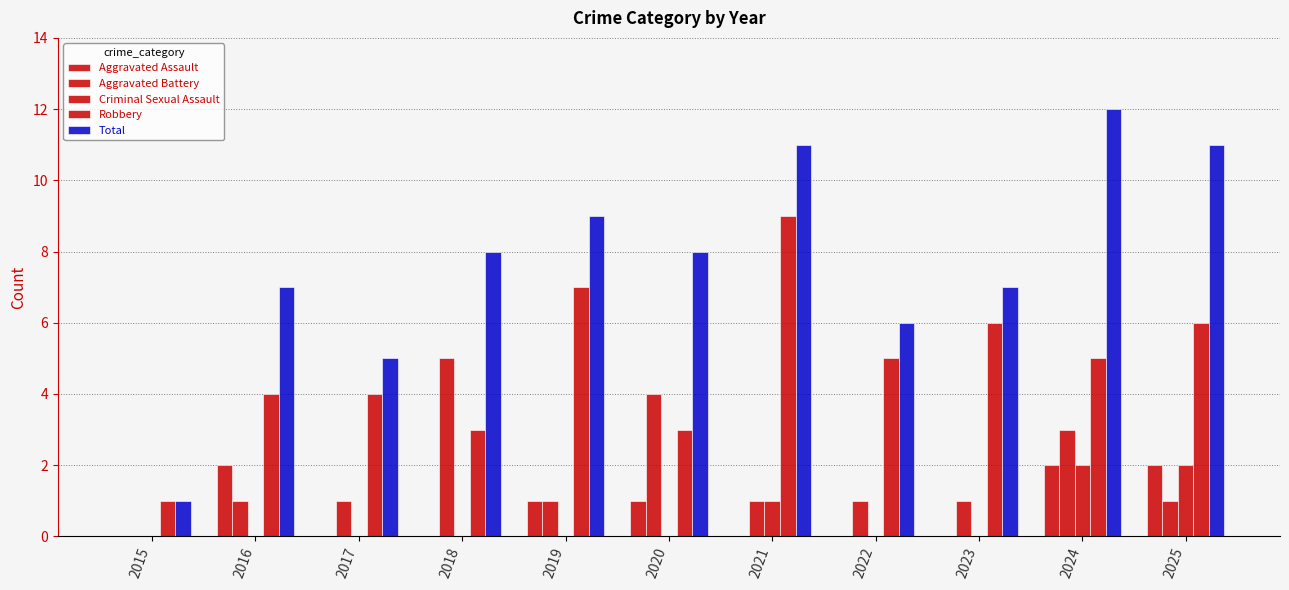

At which label is Criminal Sexual Assault closest to 1?

2021